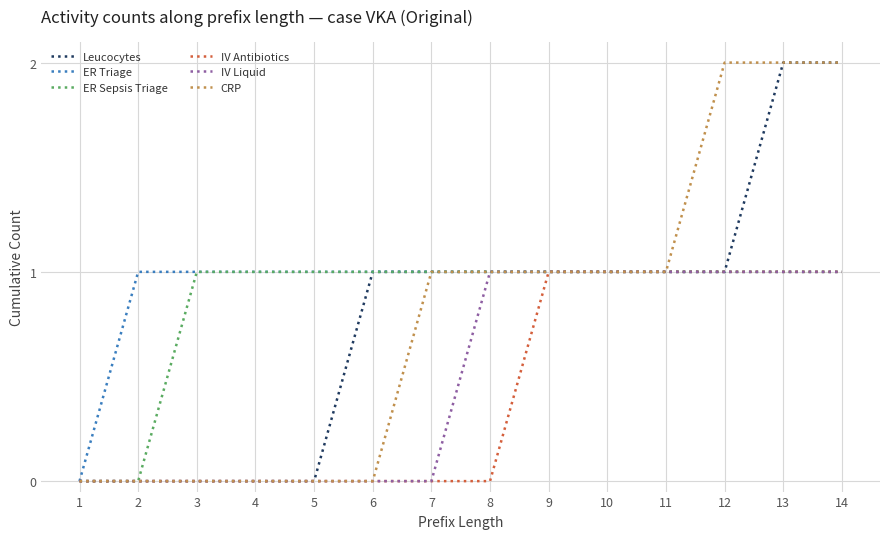

What is the total value across all series at 9?

6